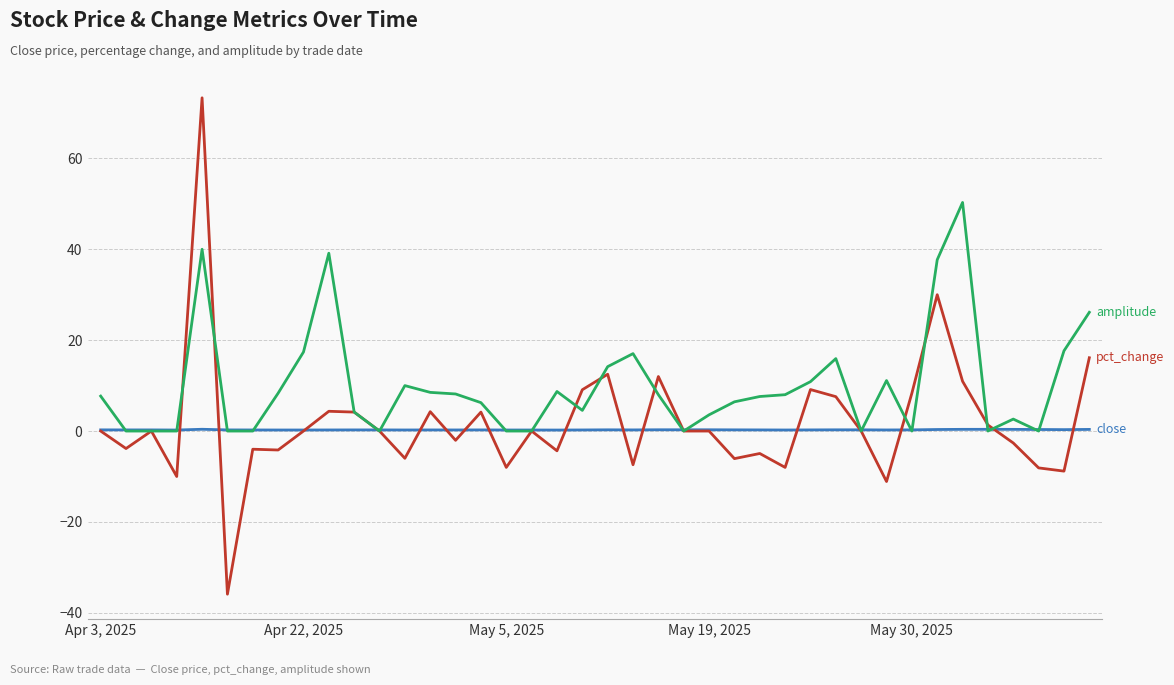

What is the minimum value shown in the chart?

-35.9